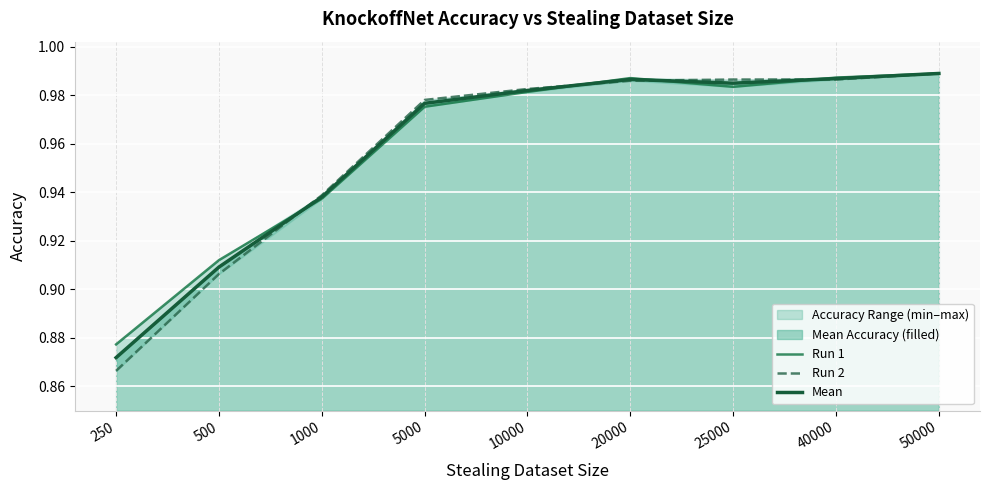

Which series has the largest total across all categories?

Run 1